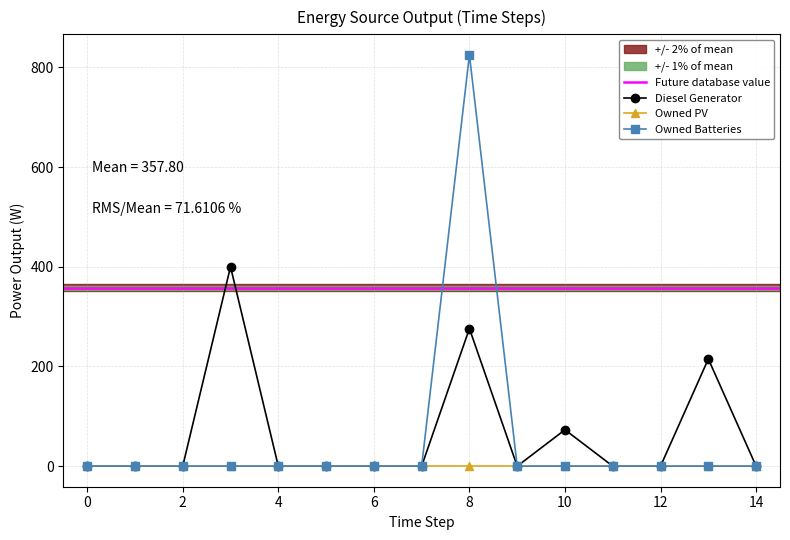

True or false: Diesel Generator and Owned Batteries cross at least once.

False